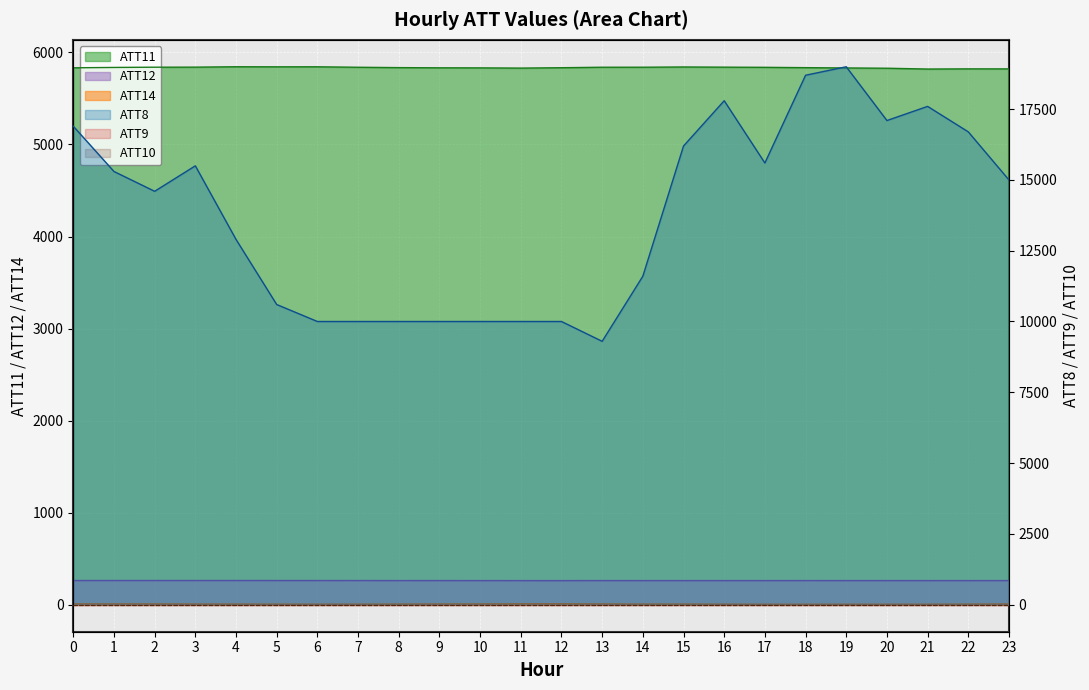

The value of ATT14 at 14 is 8.2. True or false?

True